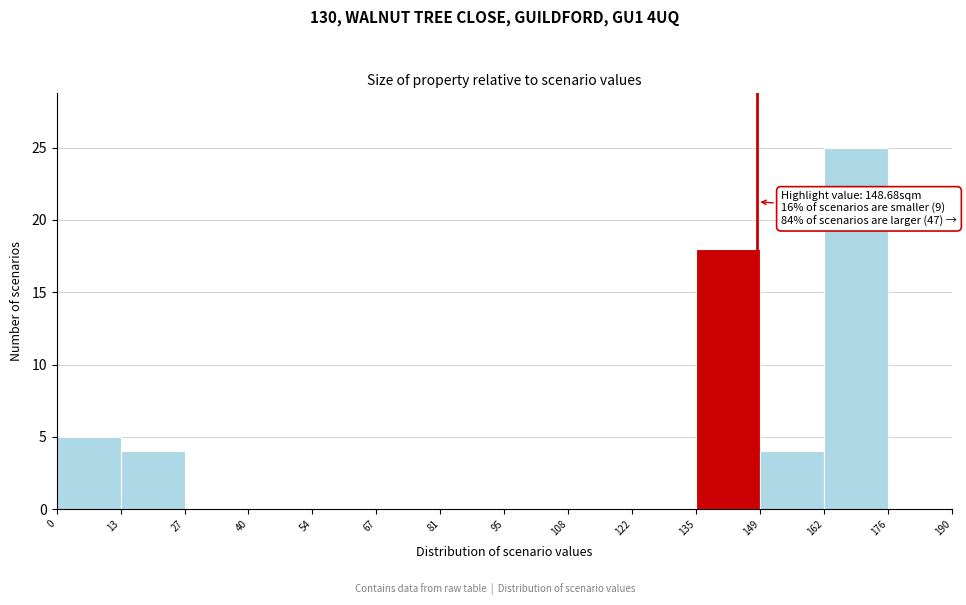

Over which range of the x-axis is the bar tallest?

162 to 176